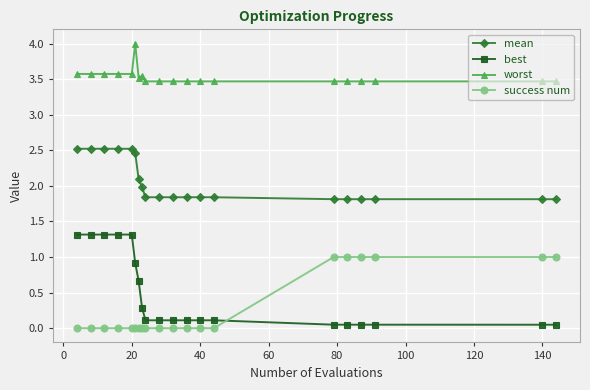

Which series has the largest range (max minus min)?

best